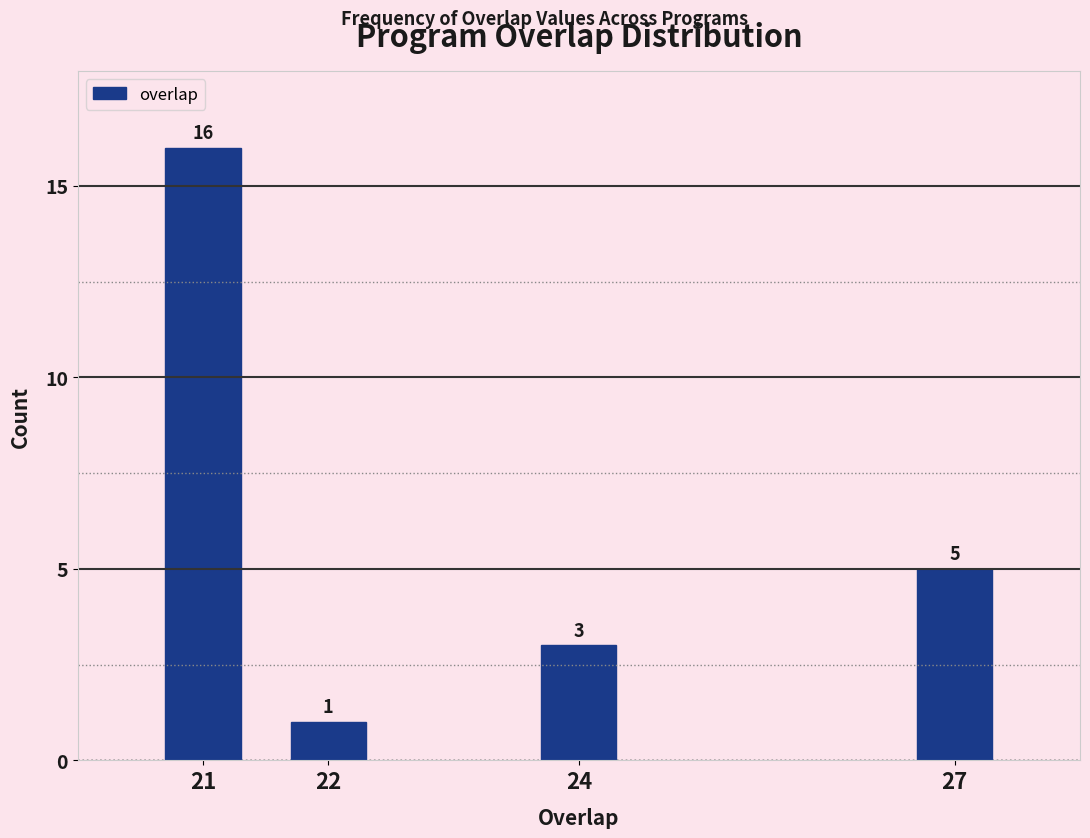

Reading right to left, list all the values displayed in this chart.

5	3	1	16